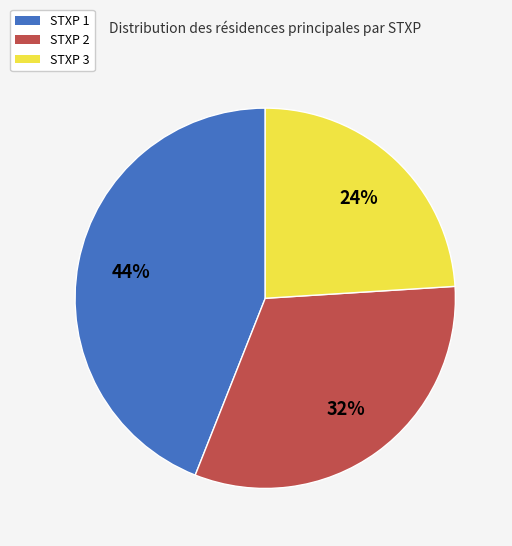

How many slices are in this pie chart?

3